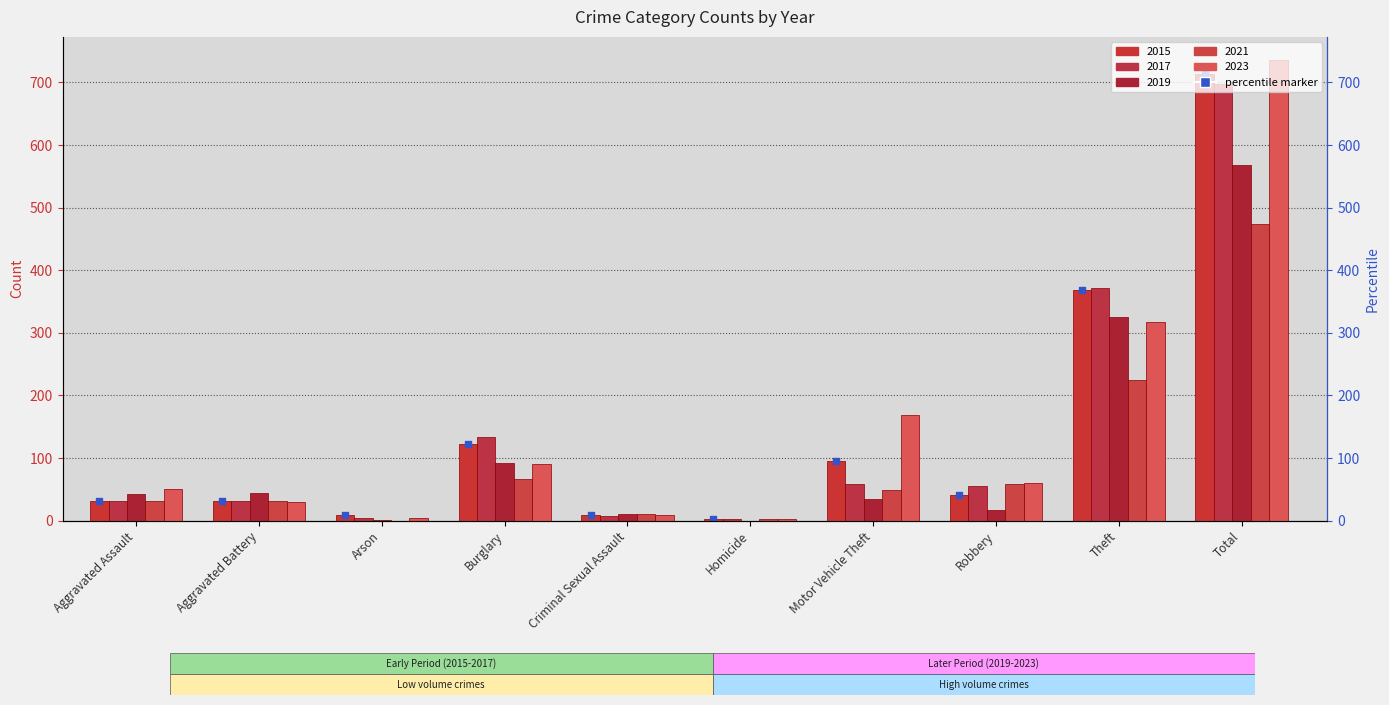

What are all the series names shown in the legend?

2015, 2017, 2019, 2021, 2023